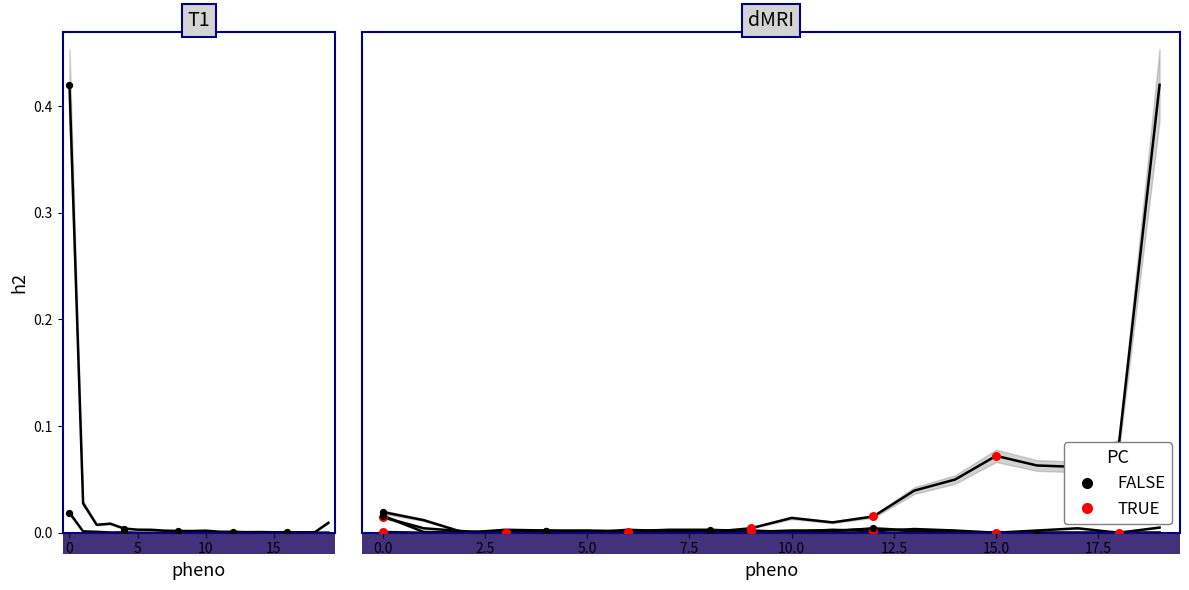

At how many categories does at least one series exceed 0?

20